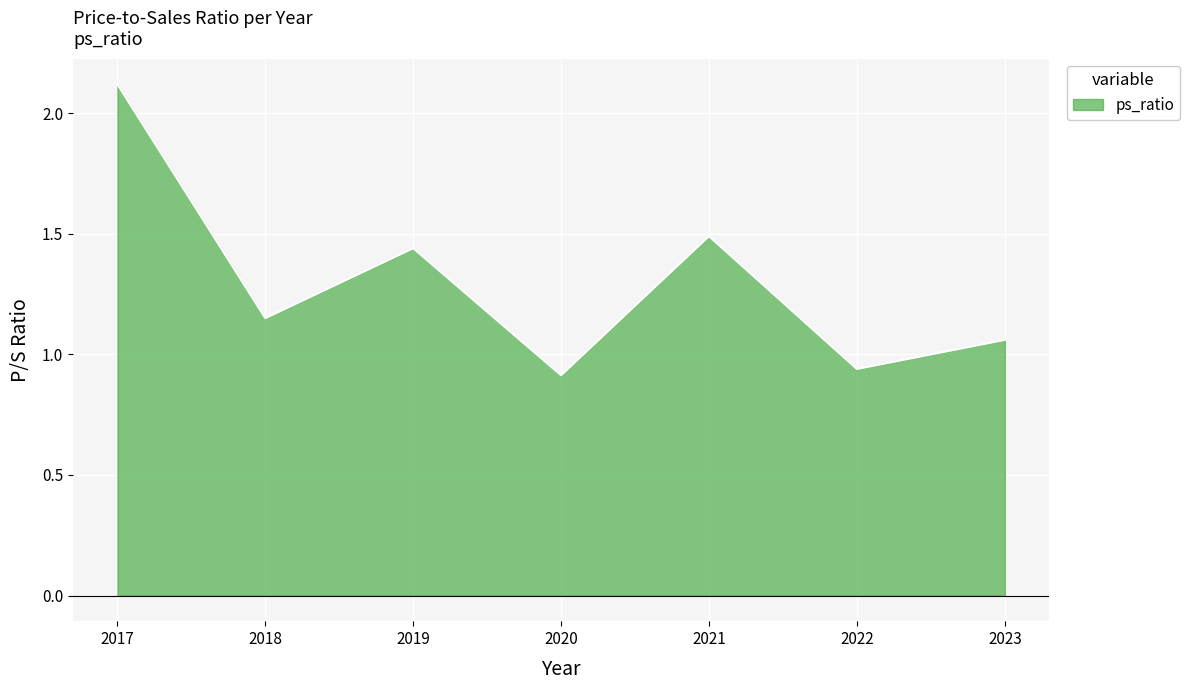

What is the sum of the values at 2020 and 2021?

2.4